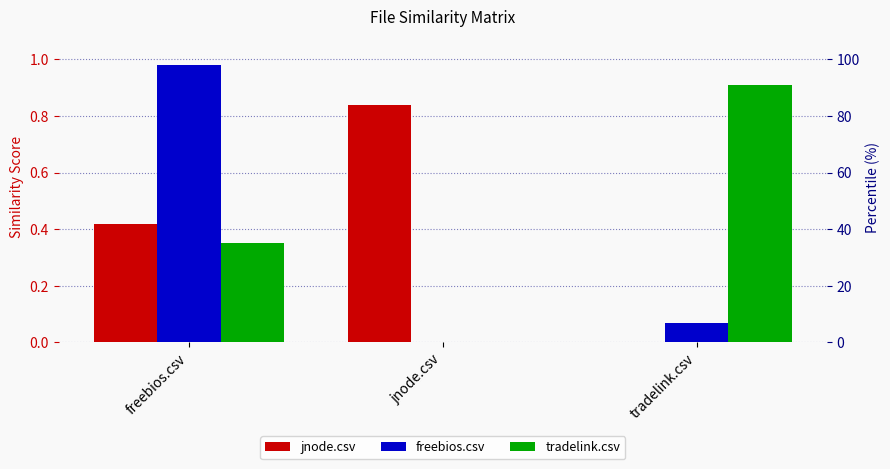

What is the label of the 1st bar from the left?

freebios.csv